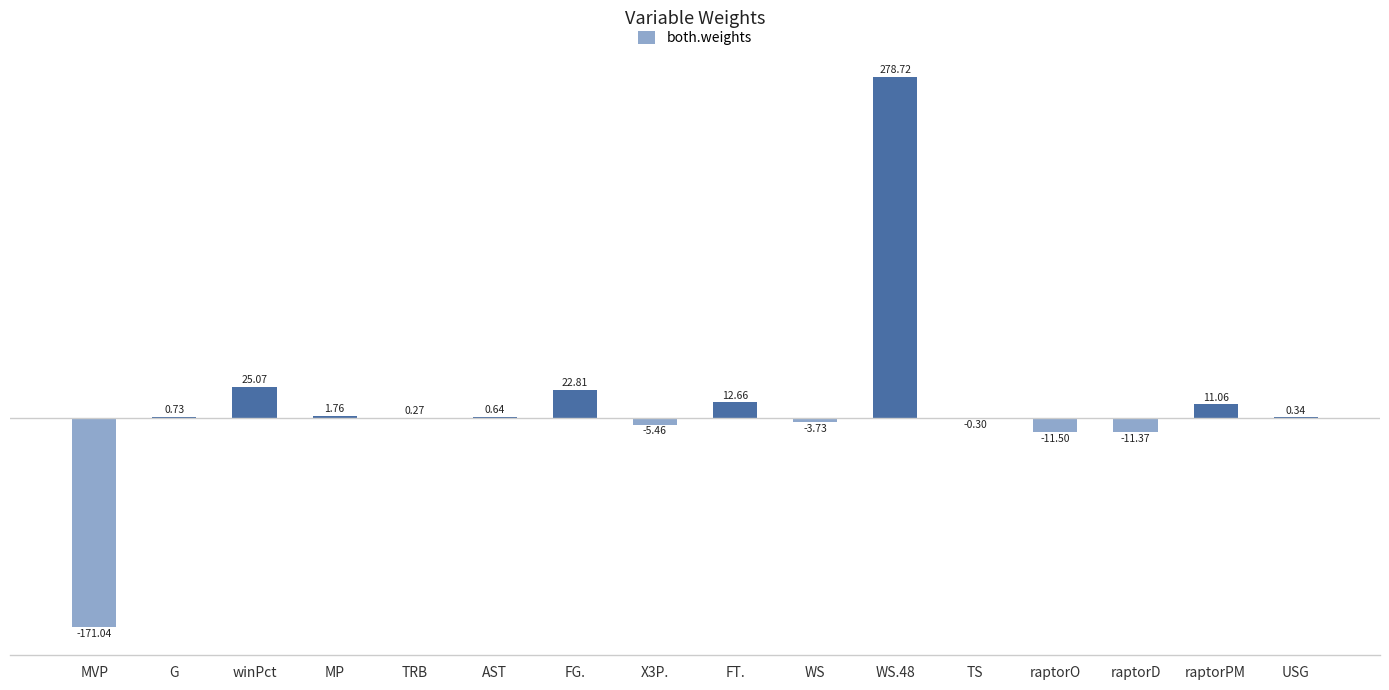

Which has a higher value, WS.48 or raptorPM?

WS.48